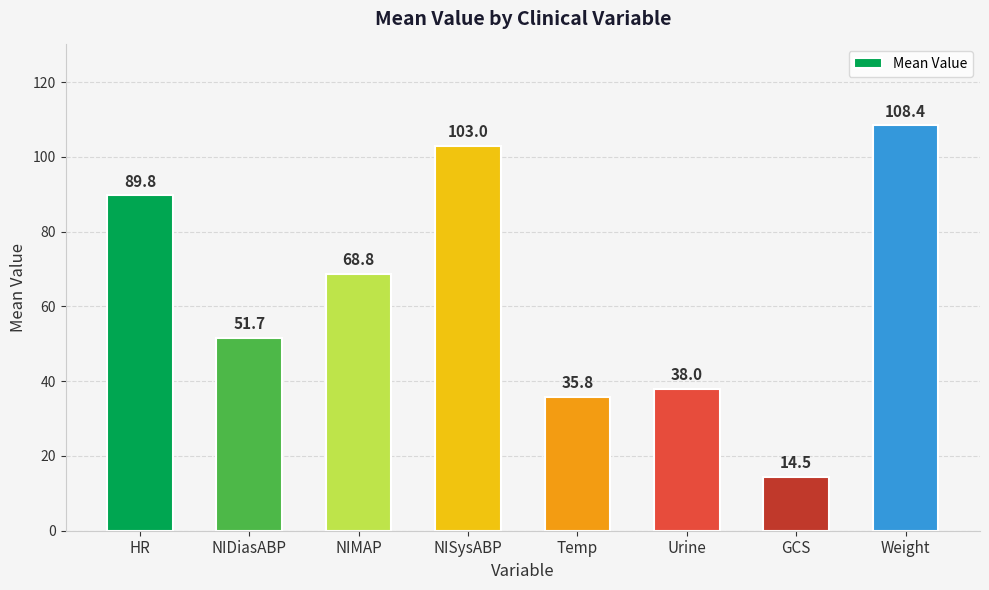

What is the greatest value displayed?

108.4